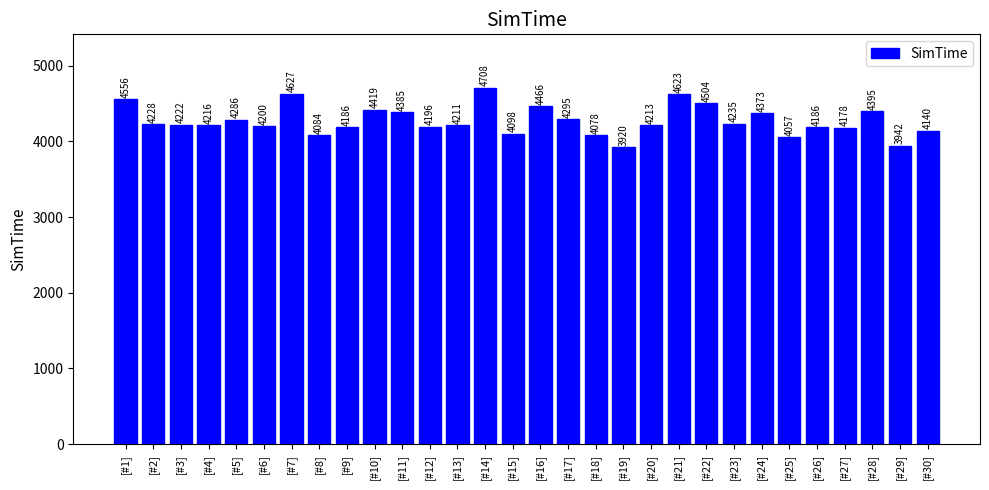

What is the change in value from [#4] to [#8]?

-132